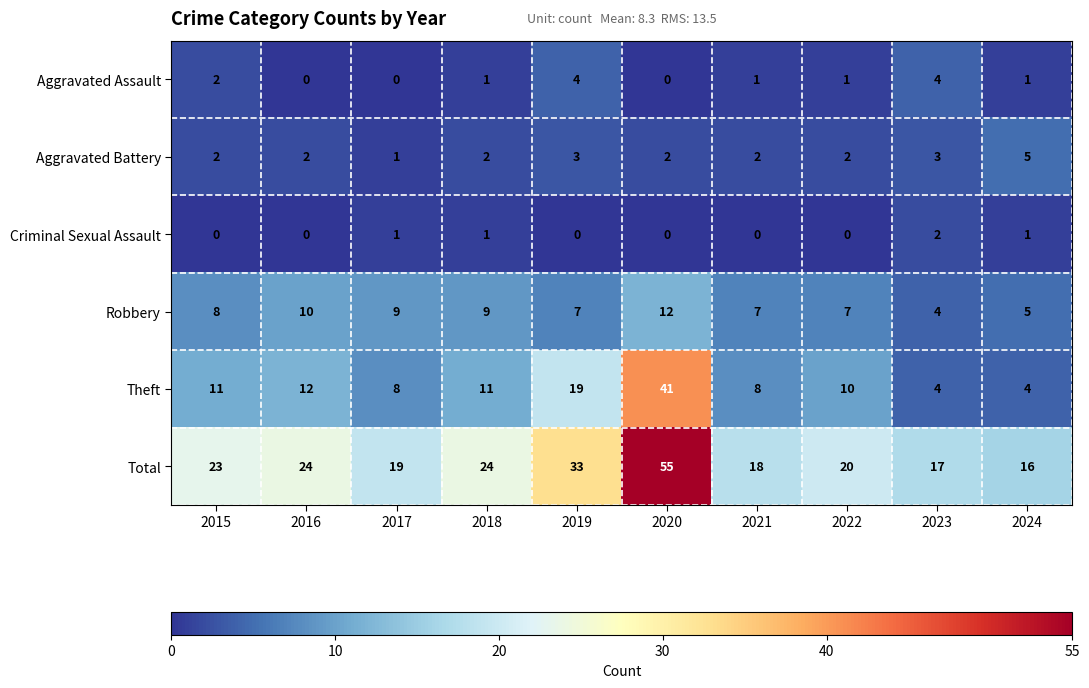

What is the difference between the maximum and minimum values in the Robbery series?

8